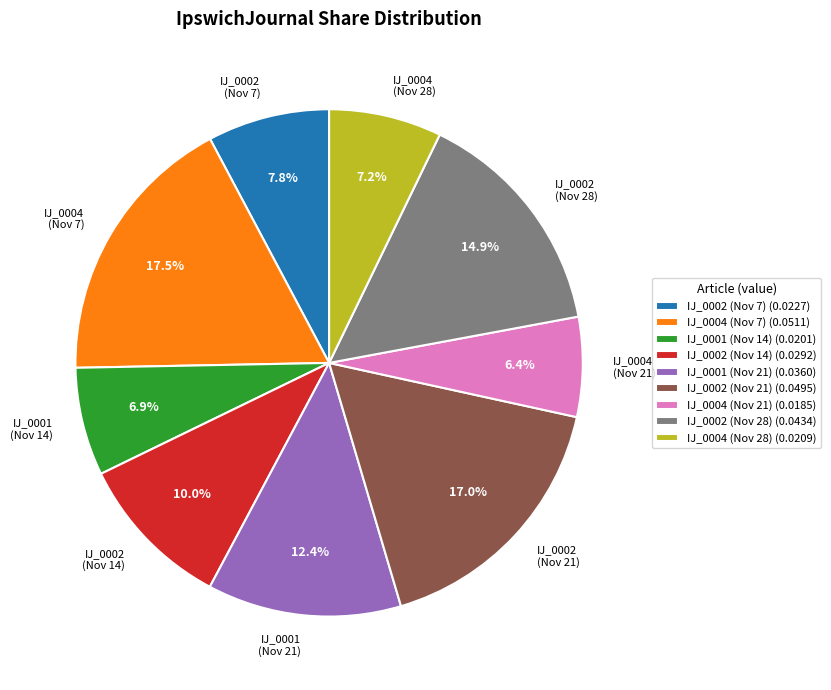

Does any single category account for the majority?

No